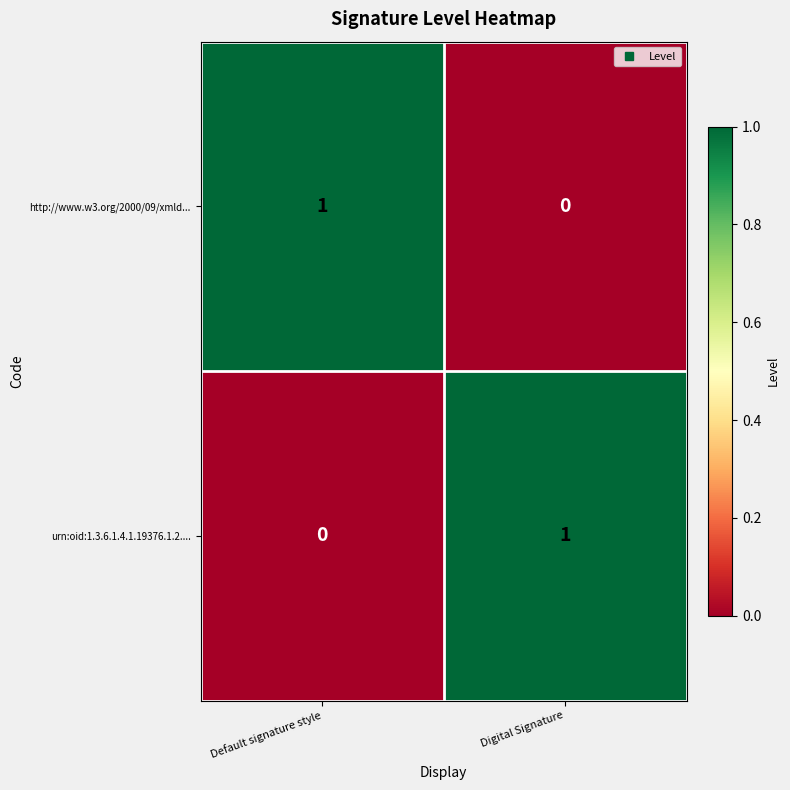

The urn:oid:1.3.6.1.4.1.19376.1.2.... series shows 1 at Digital Signature. True or false?

True